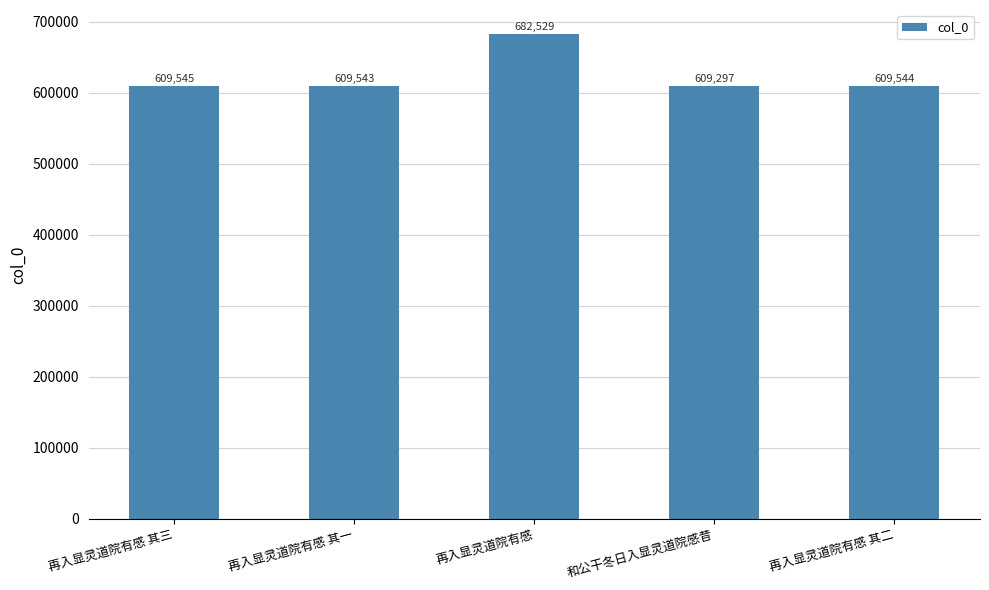

Rank the categories by value from highest to lowest.

再入显灵道院有感, 再入显灵道院有感 其三, 再入显灵道院有感 其二, 再入显灵道院有感 其一, 和公干冬日入显灵道院感昔